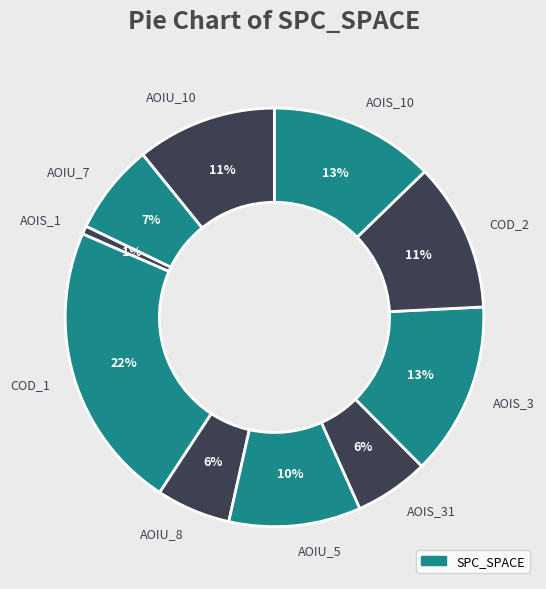

Is there any slice that represents more than half of the pie?

No